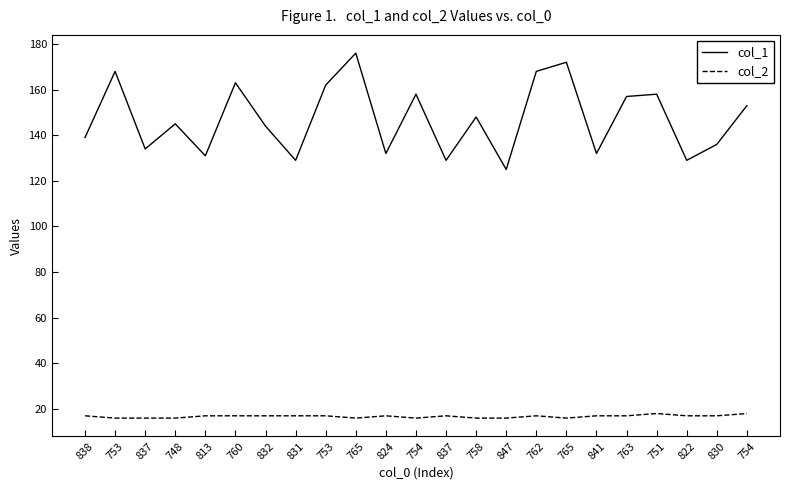

What is the total value across all series at 837?

150